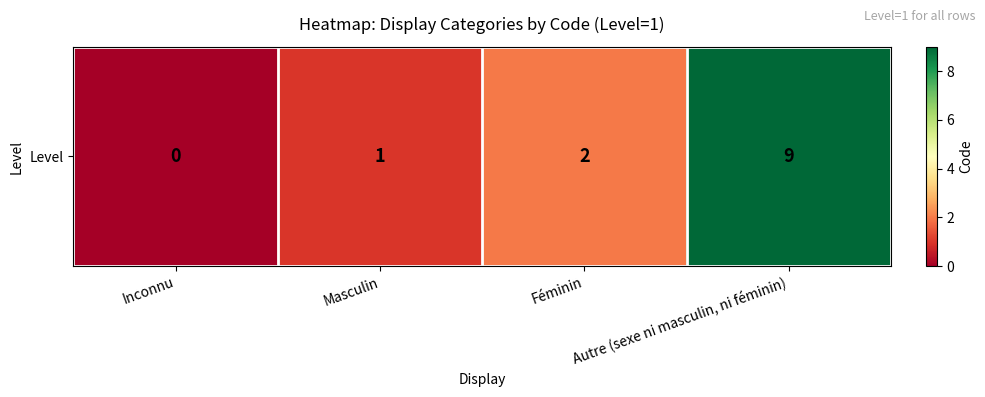

The chart shows a value of 2 at Féminin. True or false?

True